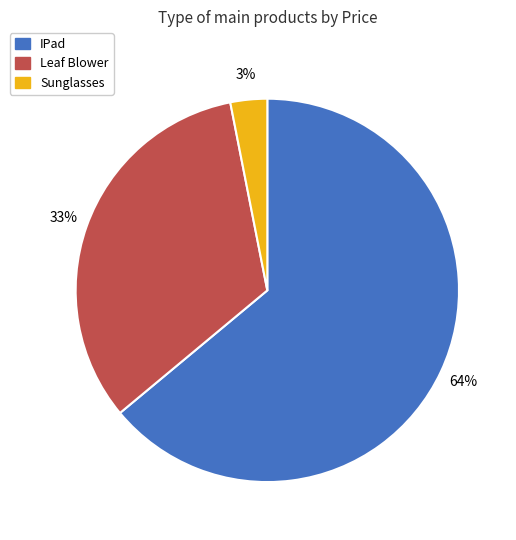

Which category has the biggest portion of the pie?

IPad